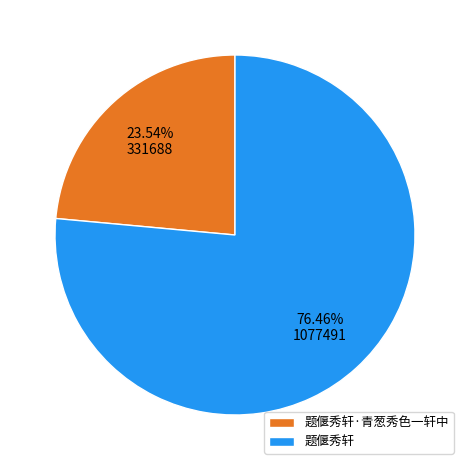

How many slices are in this pie chart?

2